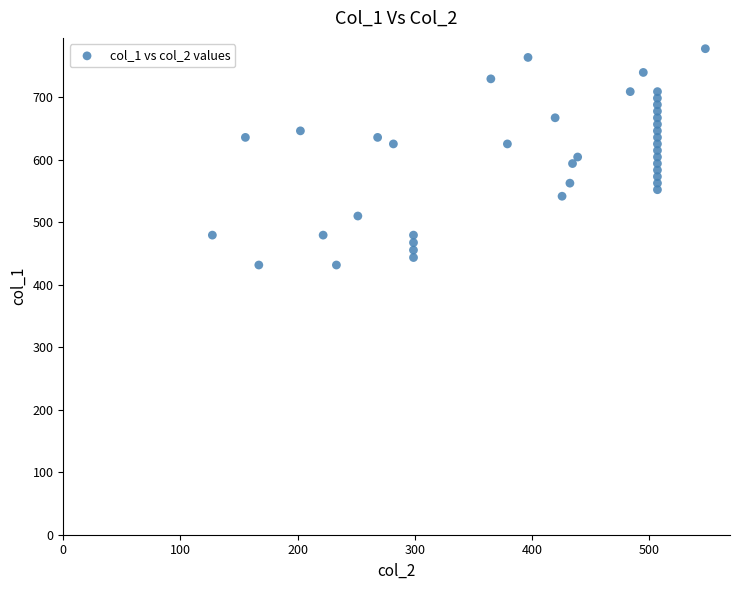

What is the range of X values (max minus min)?

420.7